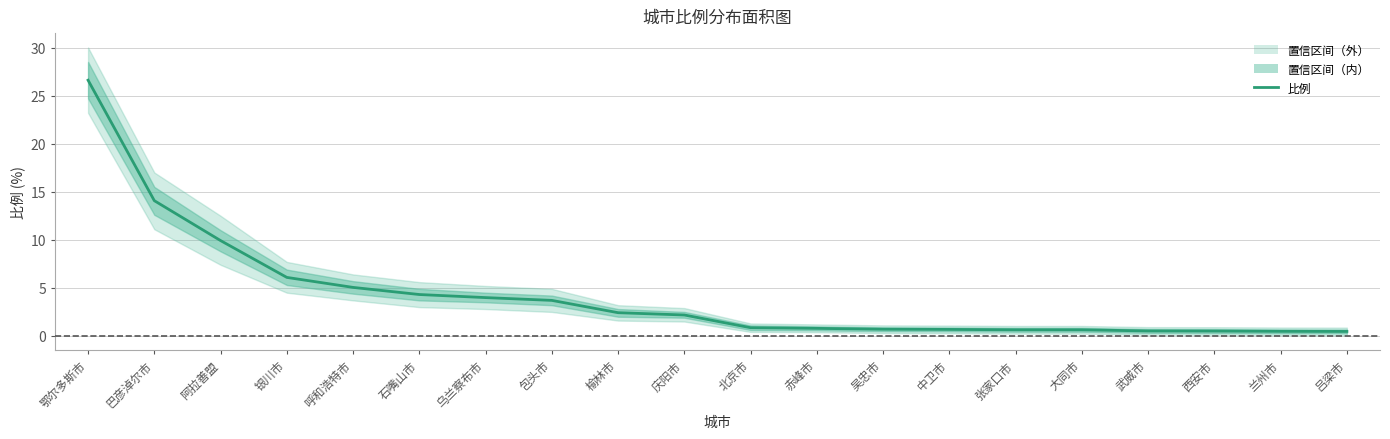

Where is the data nearest to the value 13?

巴彦淖尔市